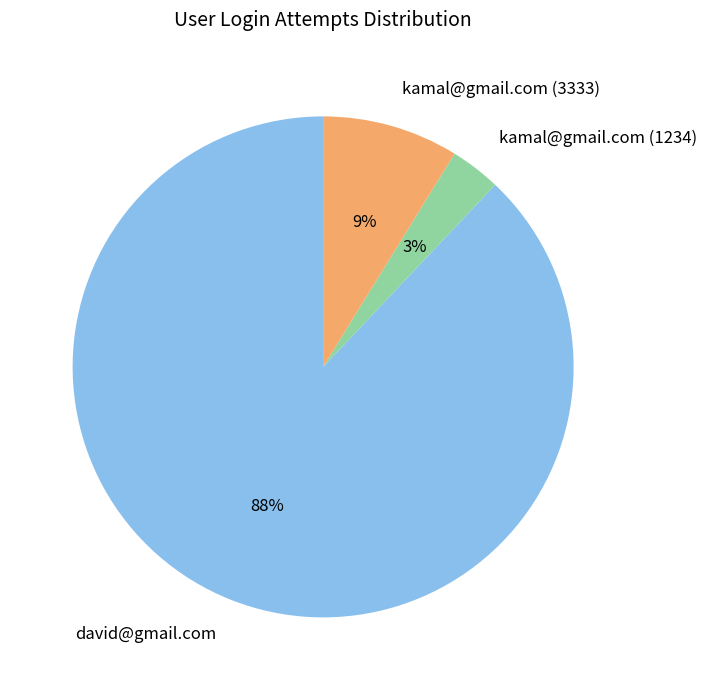

Do david@gmail.com and kamal@gmail.com (3333) together represent more than half of the pie?

Yes